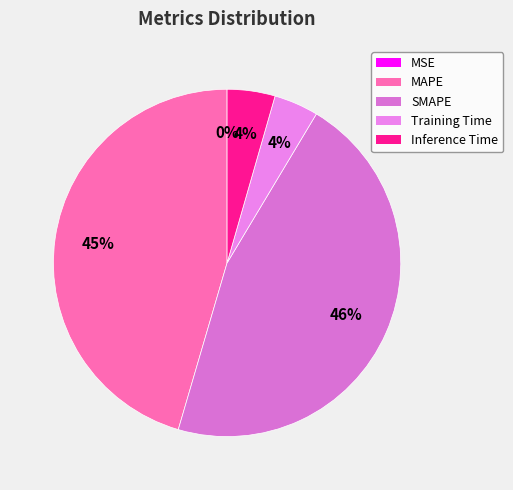

To the nearest percent, what is the difference between the largest and smallest slice percentages?

46%